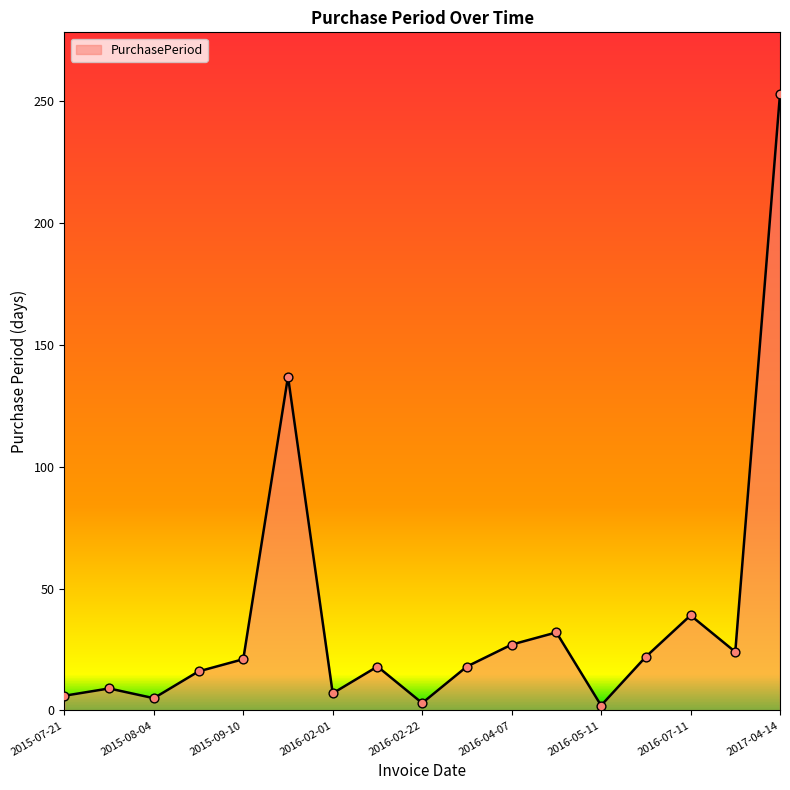

What is the difference between the maximum and minimum values?

251